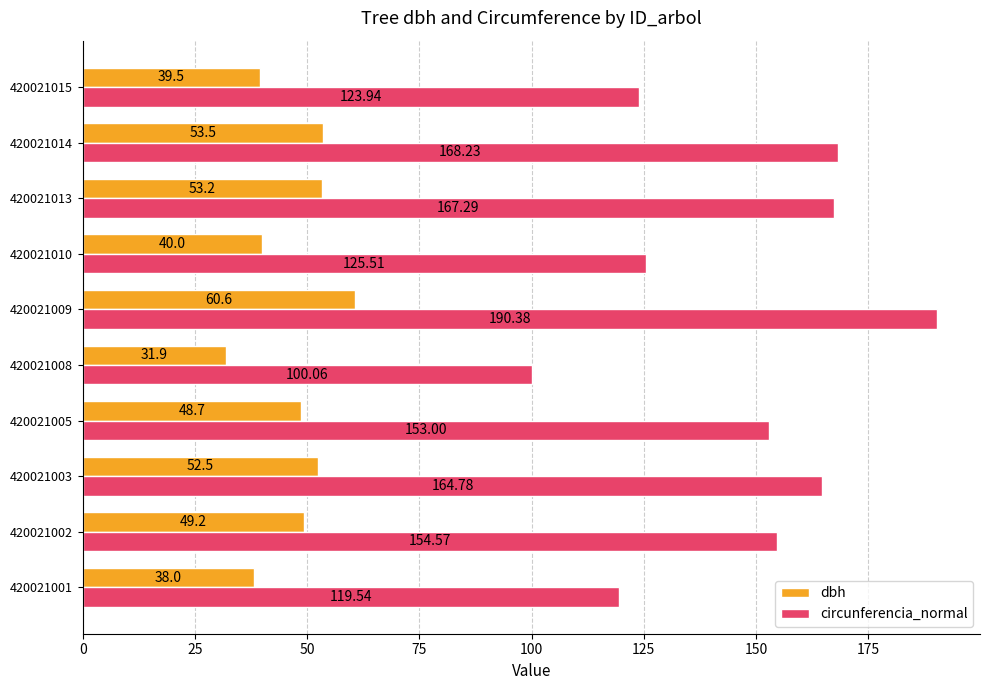

What is the spread (max minus min) of values at 420021008?

68.2